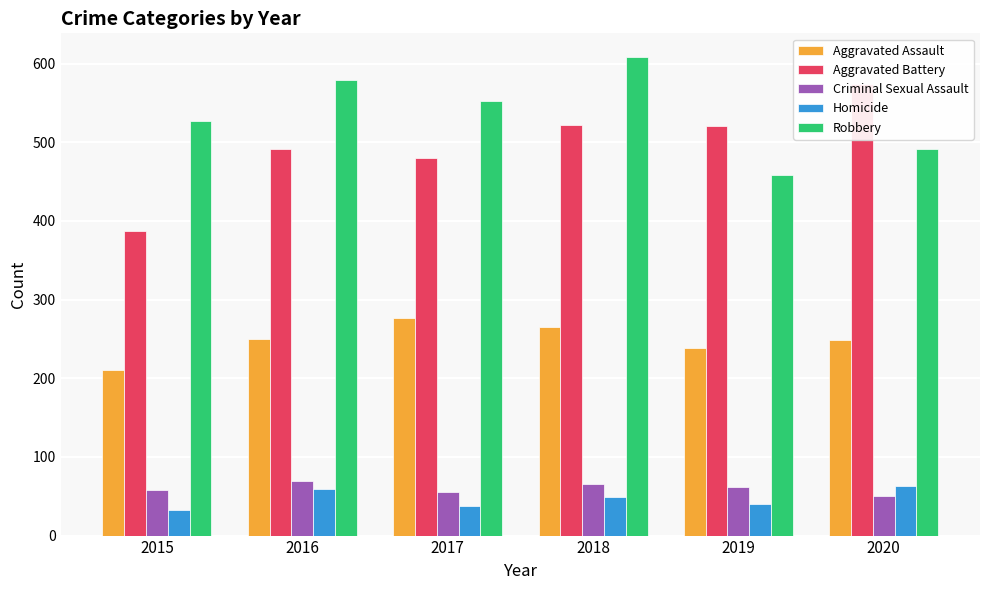

Is the value of Homicide at 2017 greater than the value of Robbery at 2019?

No